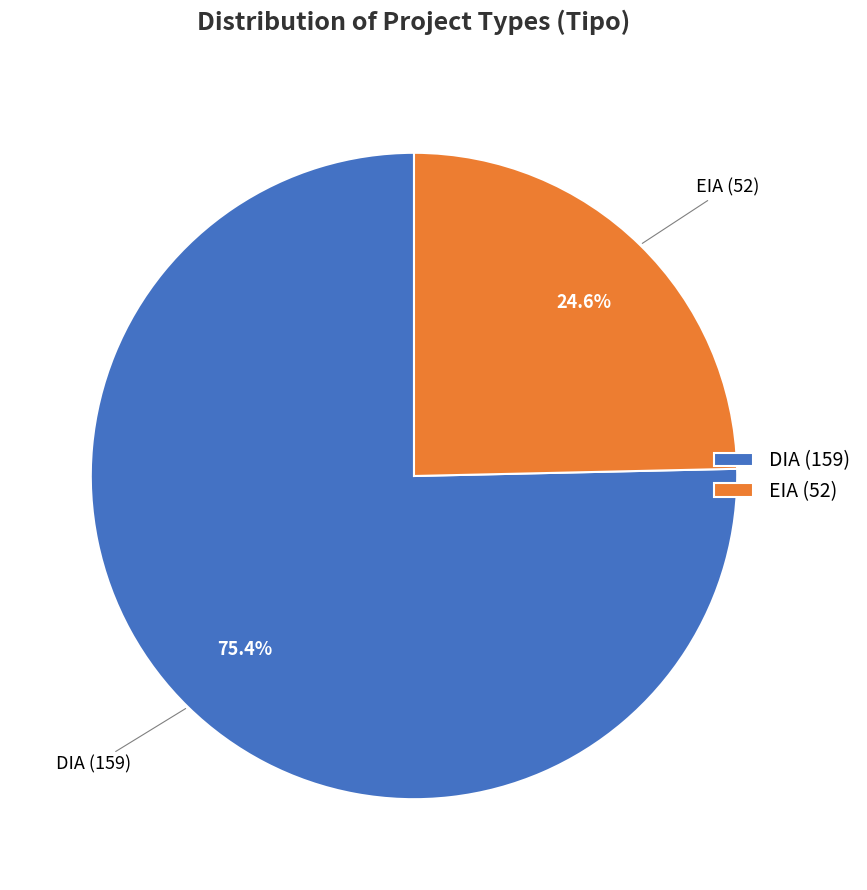

To the nearest percent, what is the difference between the largest and smallest slice percentages?

51%